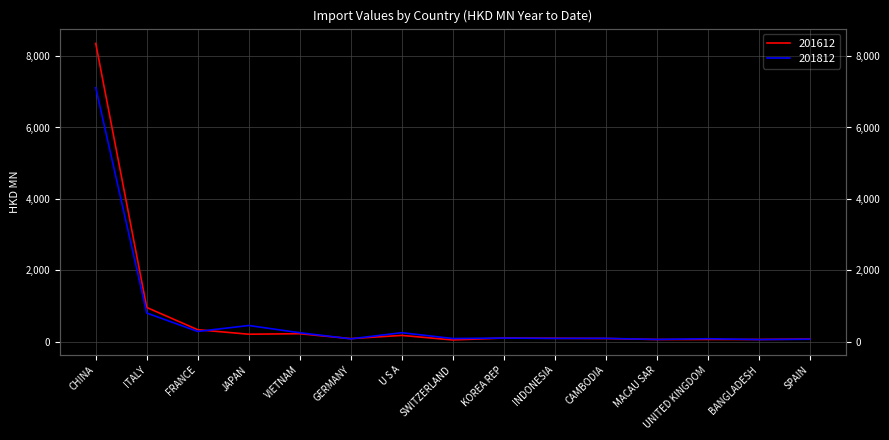

What is the difference between the maximum and minimum values in the 201612 series?

8309.1